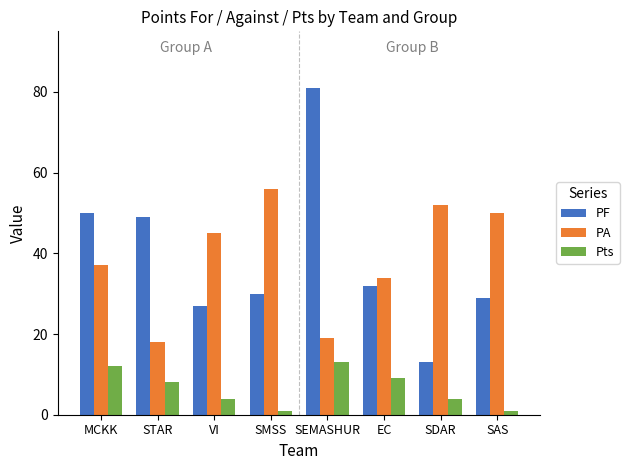

Reading left to right, what are all the values shown in this chart?

PF: MCKK=50	STAR=49	VI=27	SMSS=30	SEMASHUR=81	EC=32	SDAR=13	SAS=29
PA: MCKK=37	STAR=18	VI=45	SMSS=56	SEMASHUR=19	EC=34	SDAR=52	SAS=50
Pts: MCKK=12	STAR=8	VI=4	SMSS=1	SEMASHUR=13	EC=9	SDAR=4	SAS=1